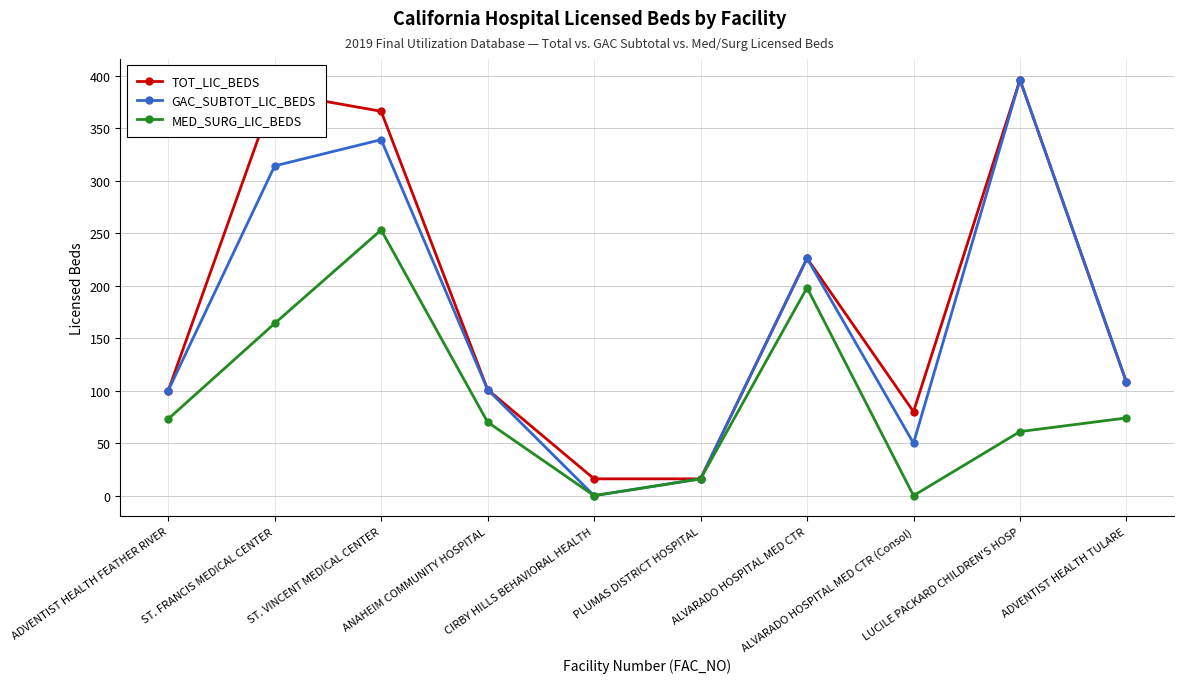

Does the chart display data point markers on the line(s)?

Yes